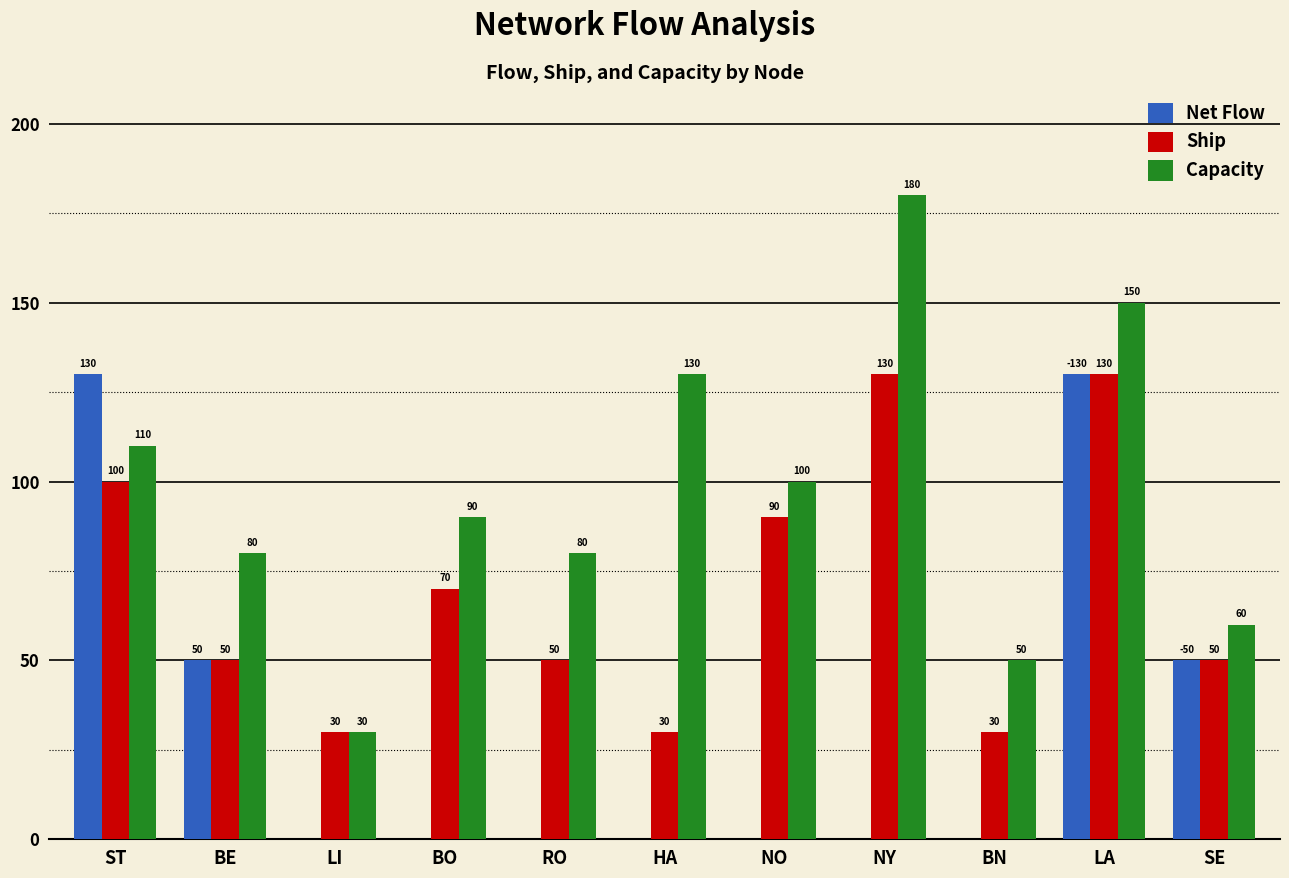

What is the sum of all Capacity values?

1060